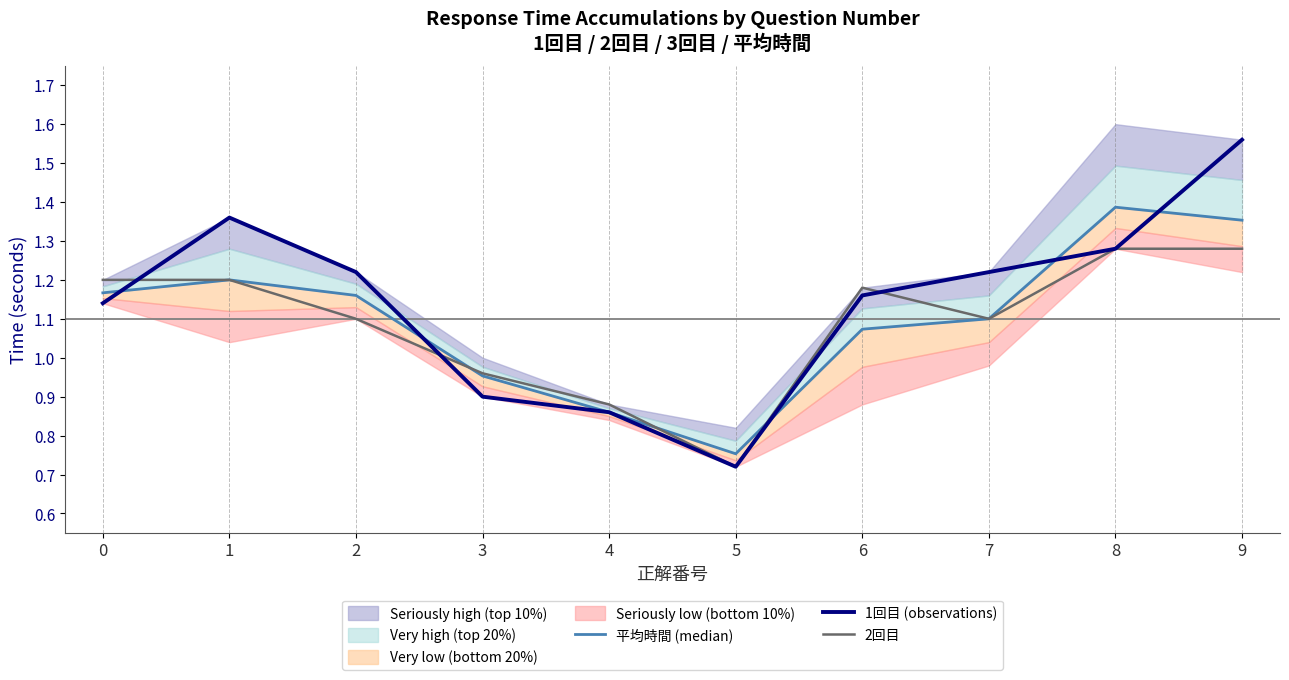

What is the sum of the 1回目 (observations) values at 6 and 4?

2.0